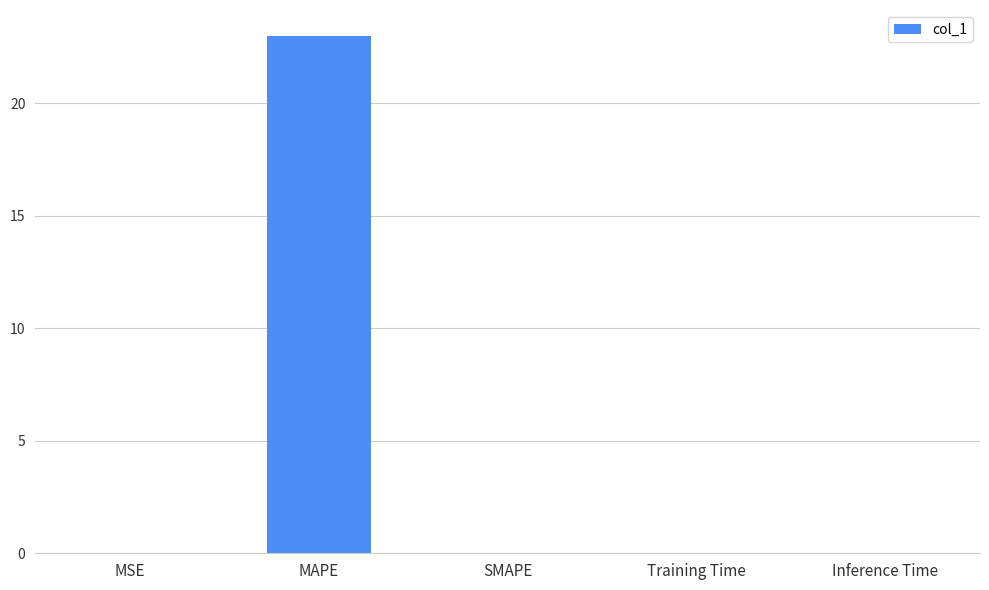

Which category has the highest value across all series?

MAPE